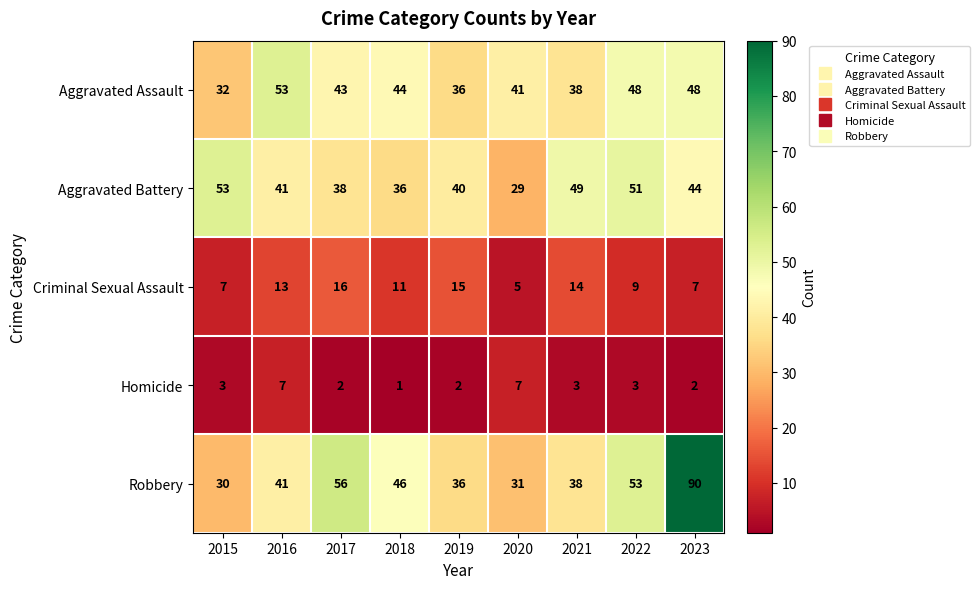

Between 2022 and 2023, which series saw the biggest shift?

Robbery